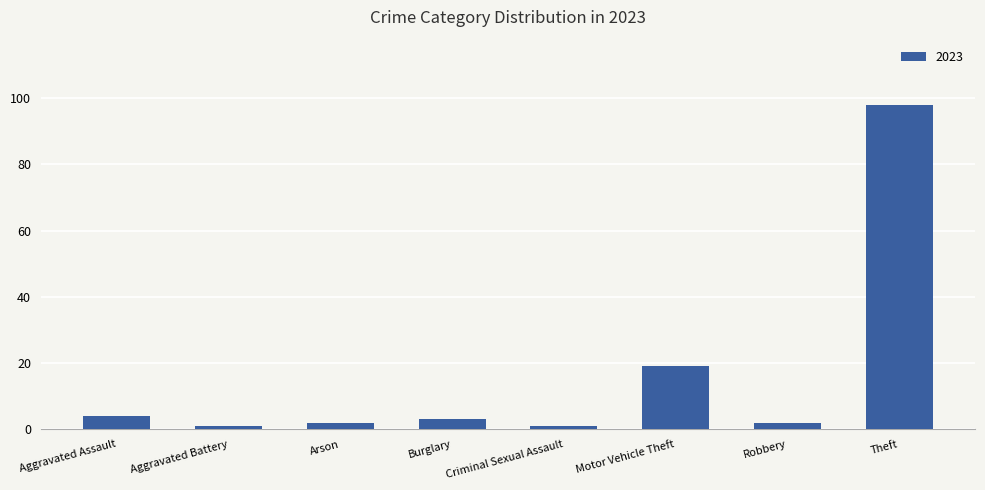

What is the label of the 4th bar from the left?

Burglary